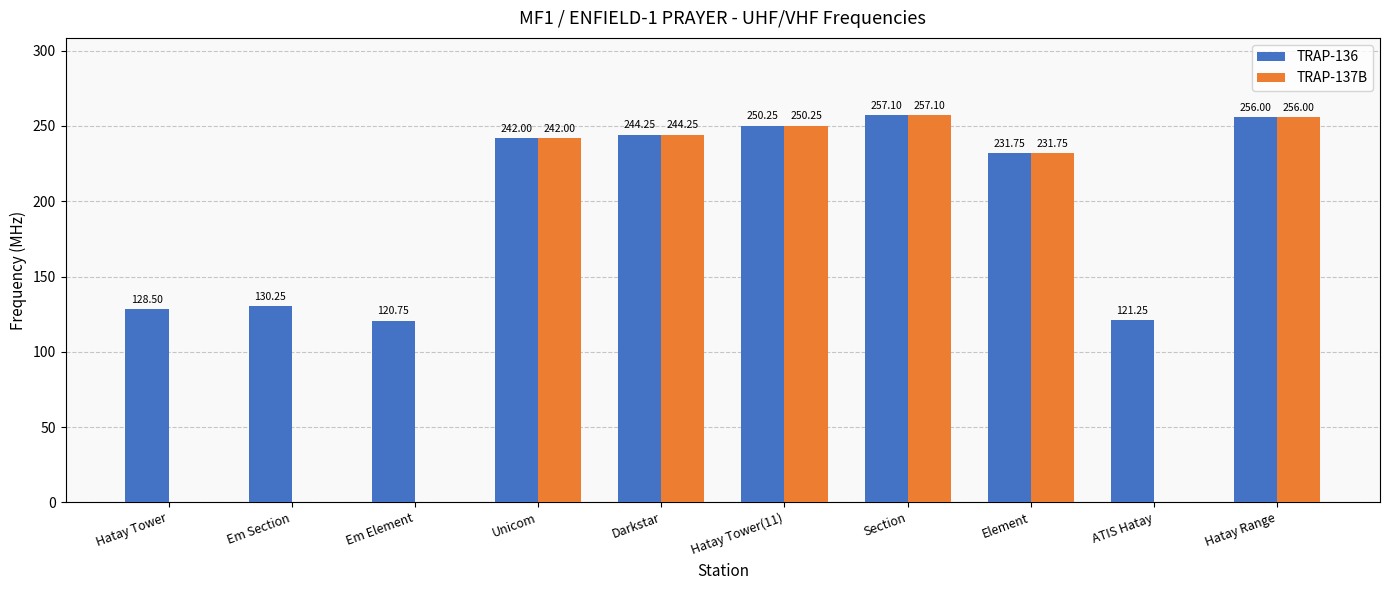

Where is TRAP-137B nearest to the value 128?

Element